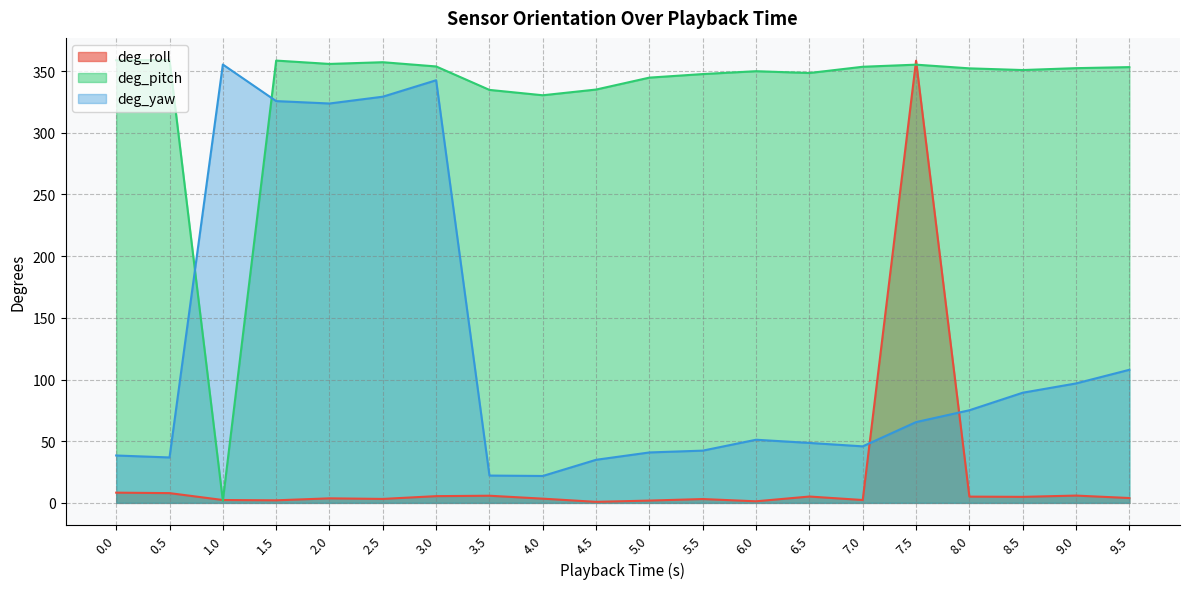

What is the minimum value shown in the chart?

0.8